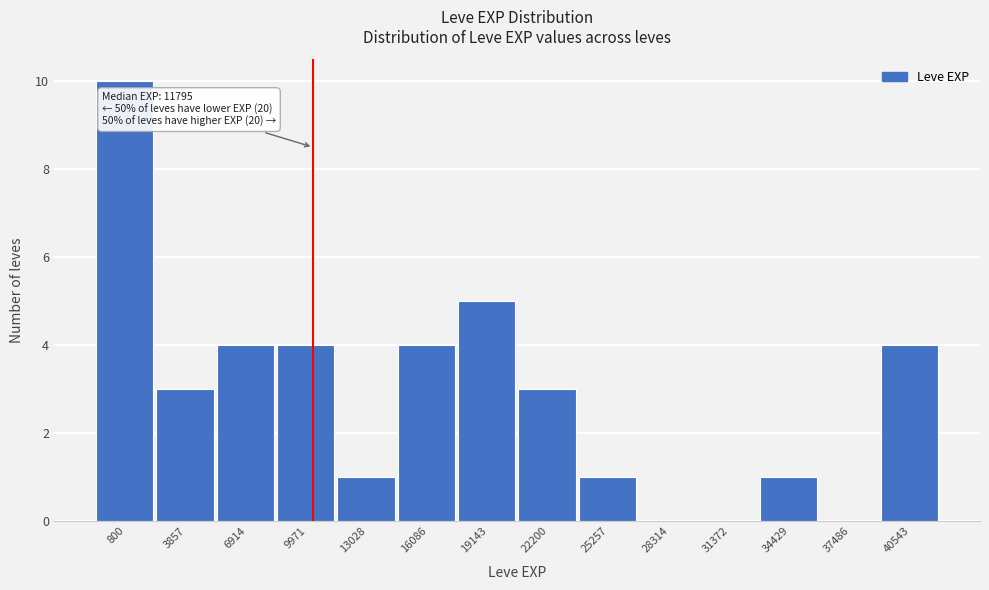

Reading left to right, transcribe all the data shown in this chart.

800=10	3857=3	6914=4	9971=4	13028=1	16086=4	19143=5	22200=3	25257=1	28314=0	31372=0	34429=1	37486=0	40543=4